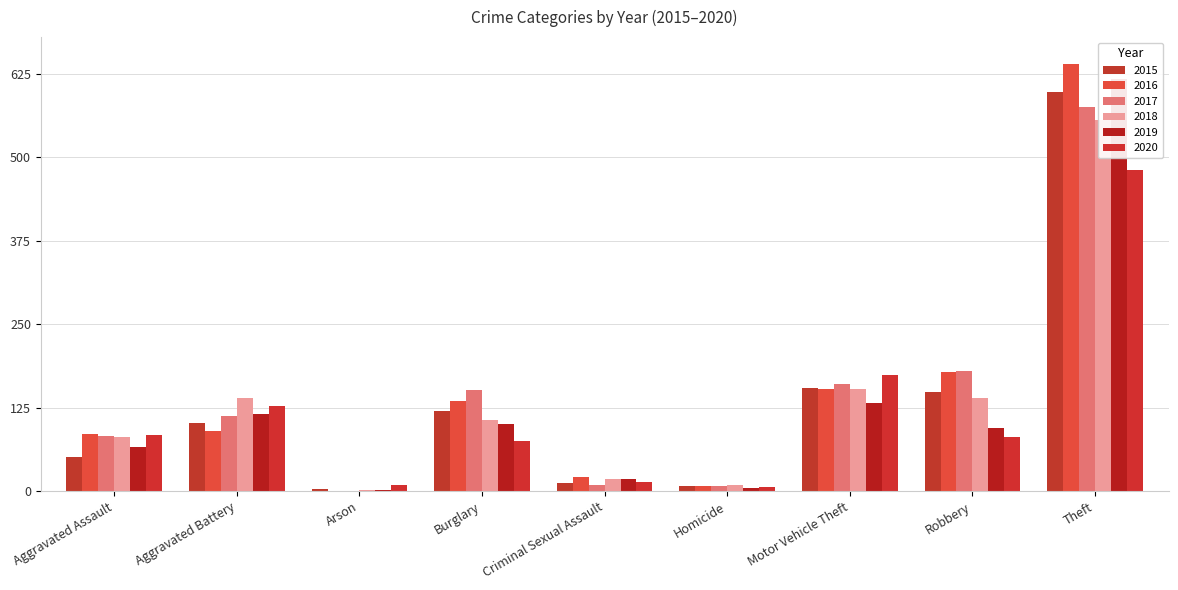

Which has a higher value, Homicide or Aggravated Assault?

Aggravated Assault